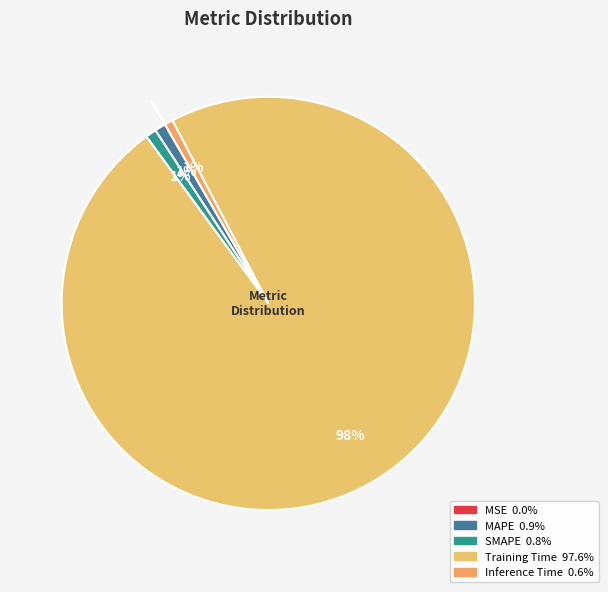

What is the smallest slice in the pie chart?

MSE